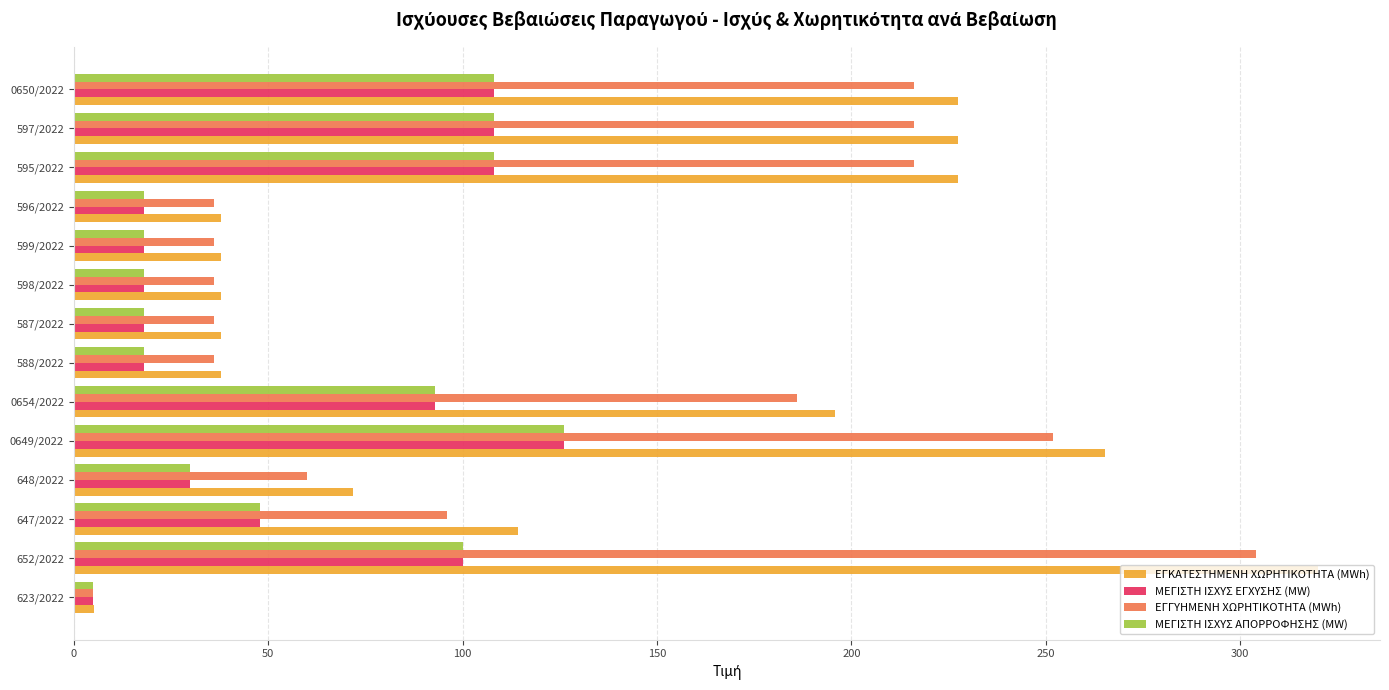

Which category has the lowest value in the ΕΓΓΥΗΜΕΝΗ ΧΩΡΗΤΙΚΟΤΗΤΑ (MWh) series?

623/2022